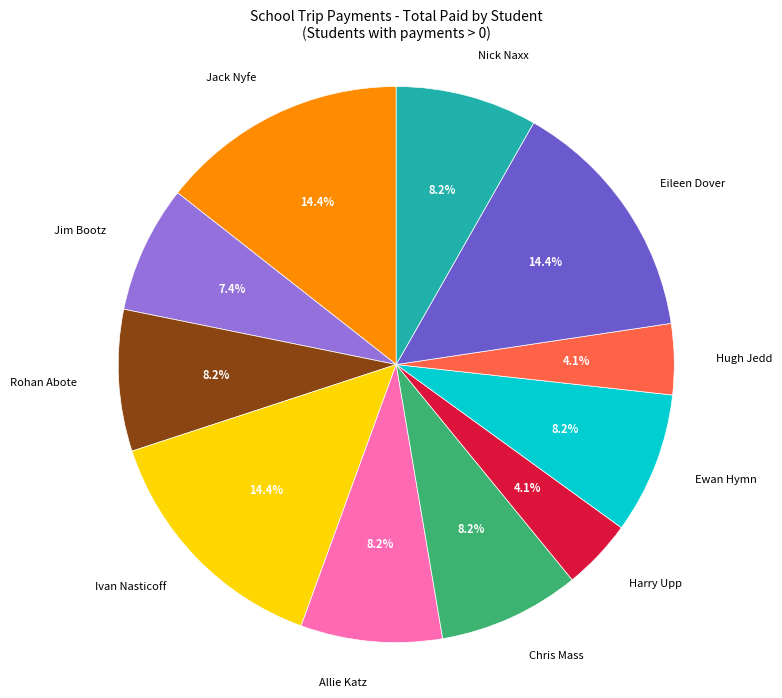

How many slices are in this pie chart?

11